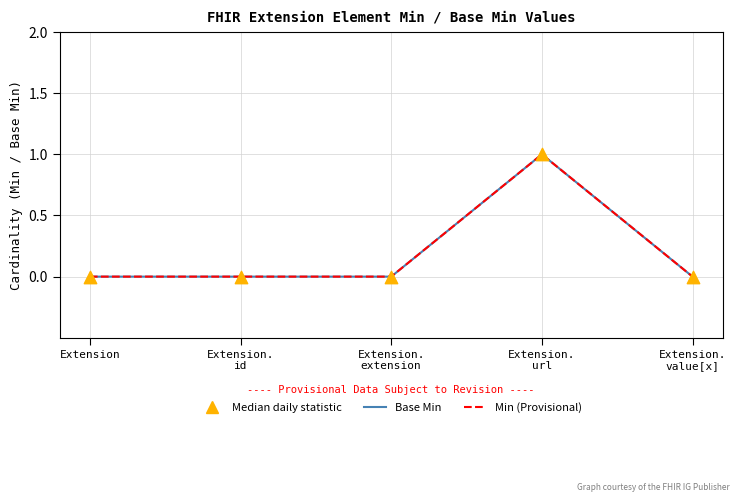

Is this an area chart (filled region under the line)?

No